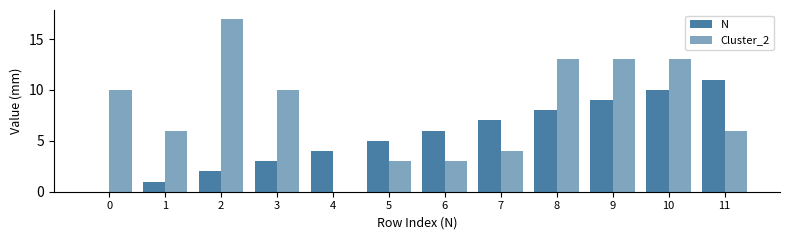

How many groups of bars are there?

12